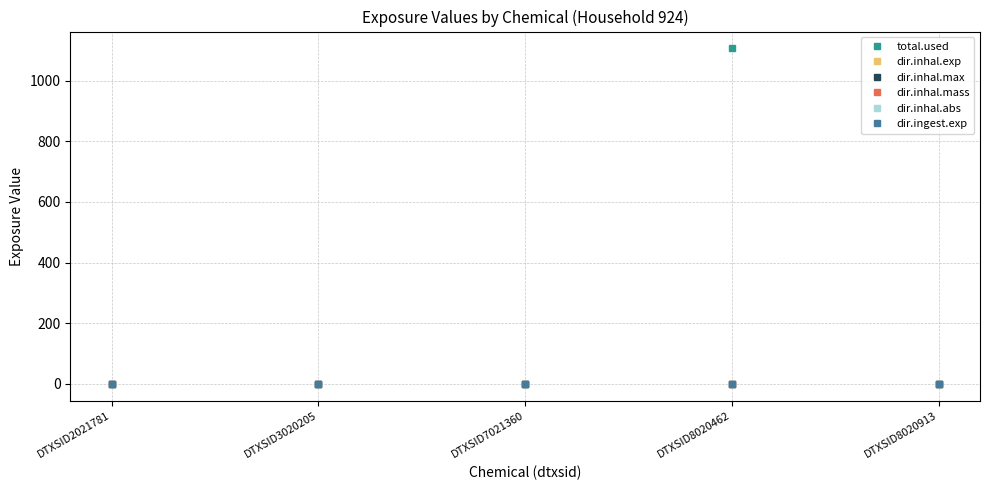

Which series has the largest total across all categories?

total.used